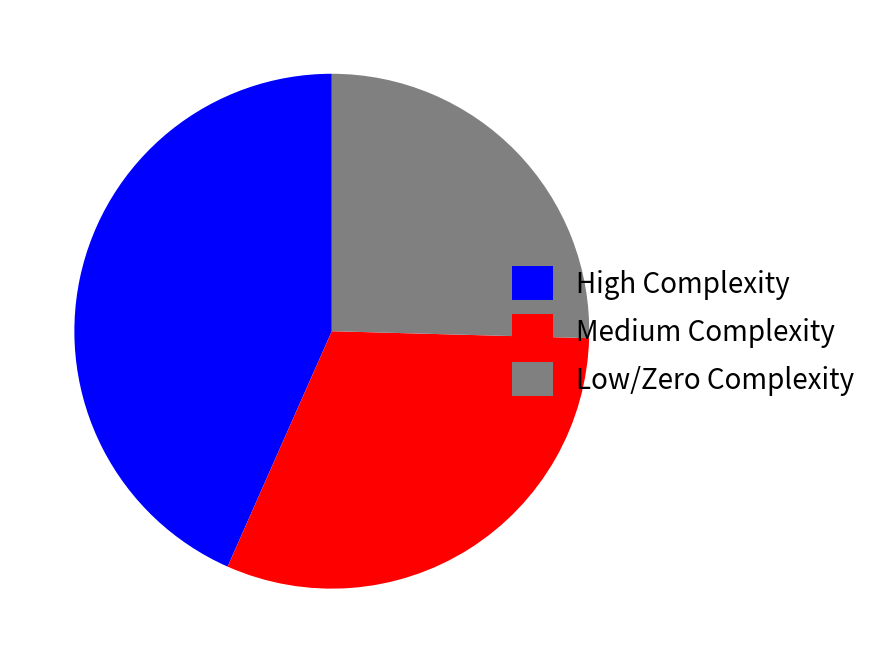

How many slices are in this pie chart?

3